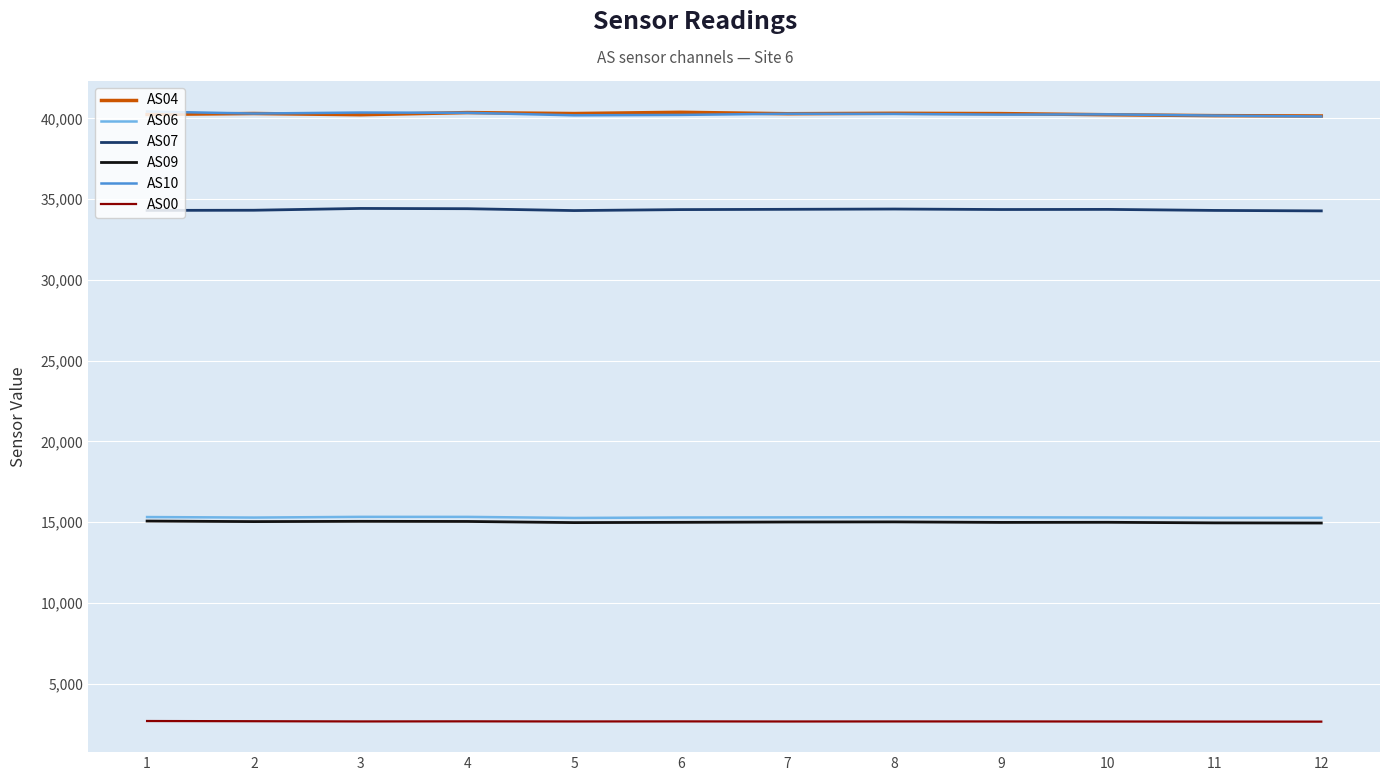

Is the value of AS09 at 12 greater than the value of AS00 at 12?

Yes